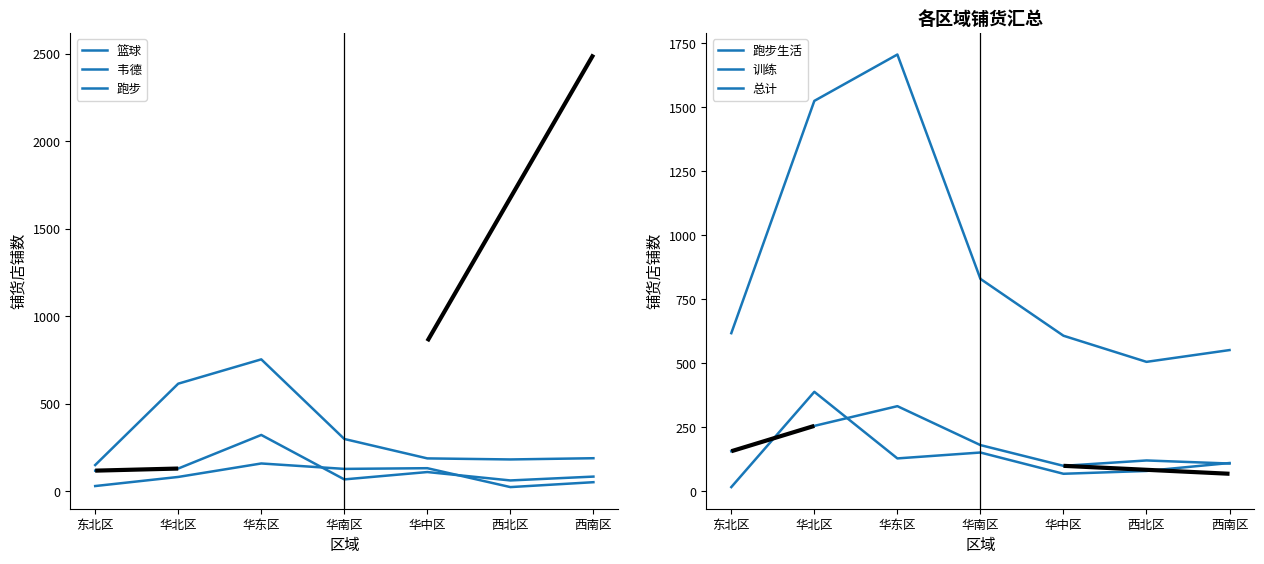

Which series has the largest range (max minus min)?

总计